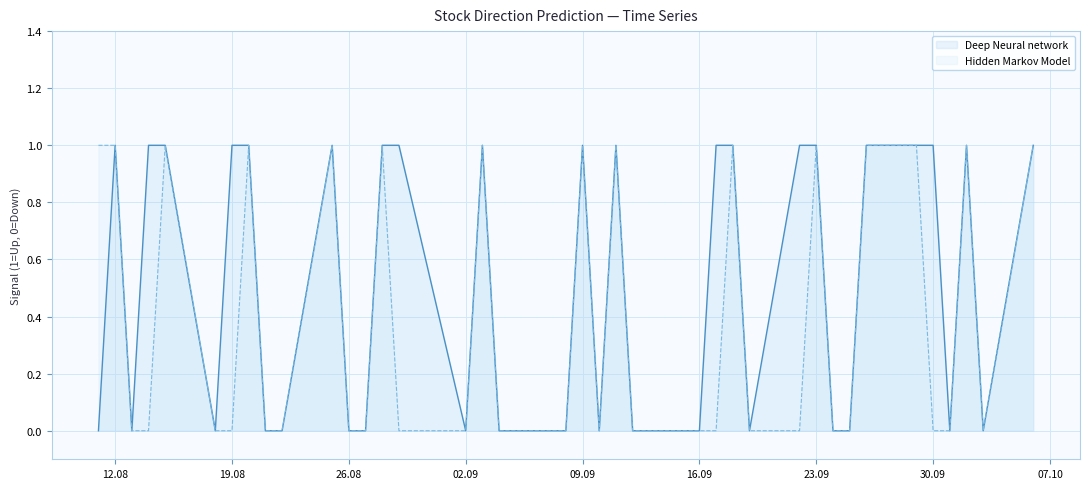

What is the sum of all Deep Neural network values?

20